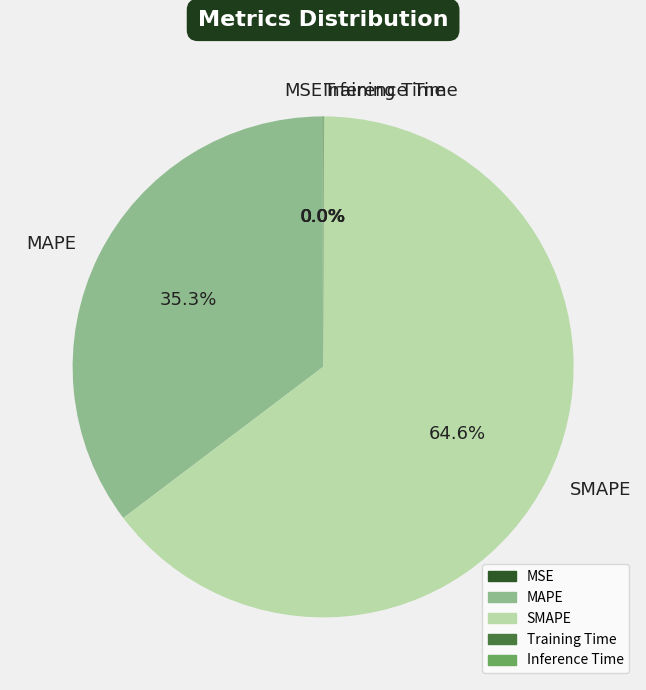

Which slice is the largest?

SMAPE